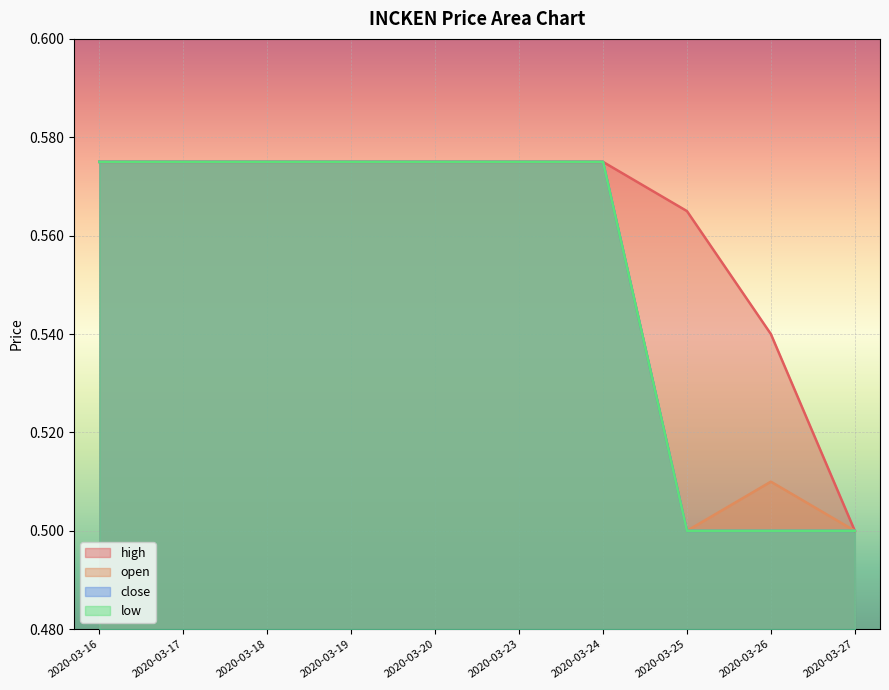

How many distinct data groups are displayed?

4